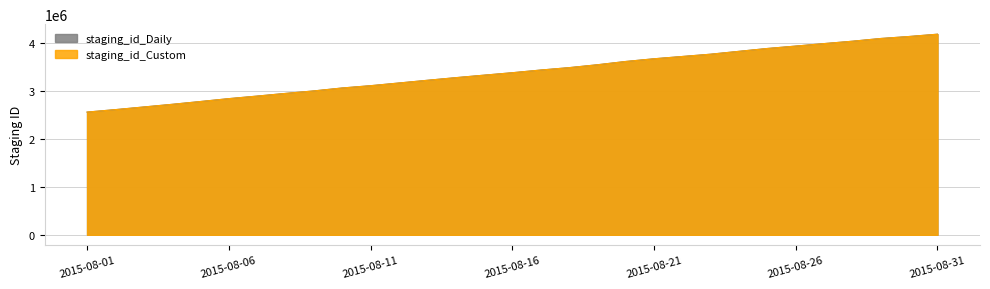

What is the greatest value displayed?

4188866